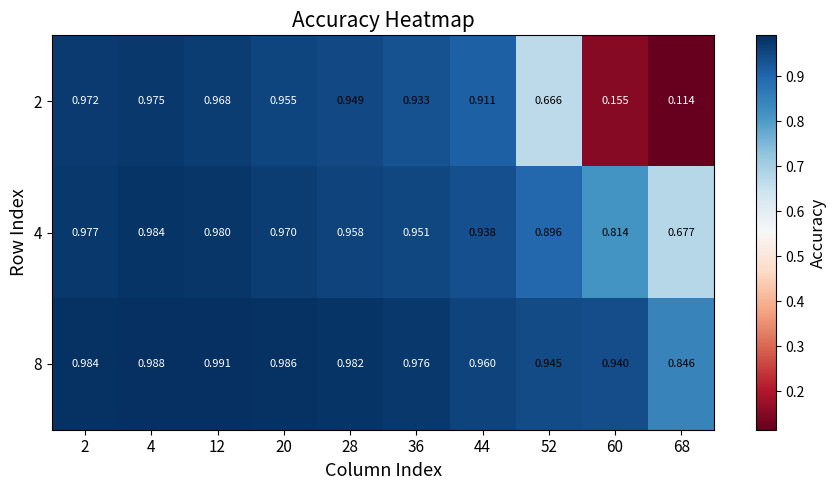

Is the value of 4 at 44 greater than the value of 8 at 44?

No